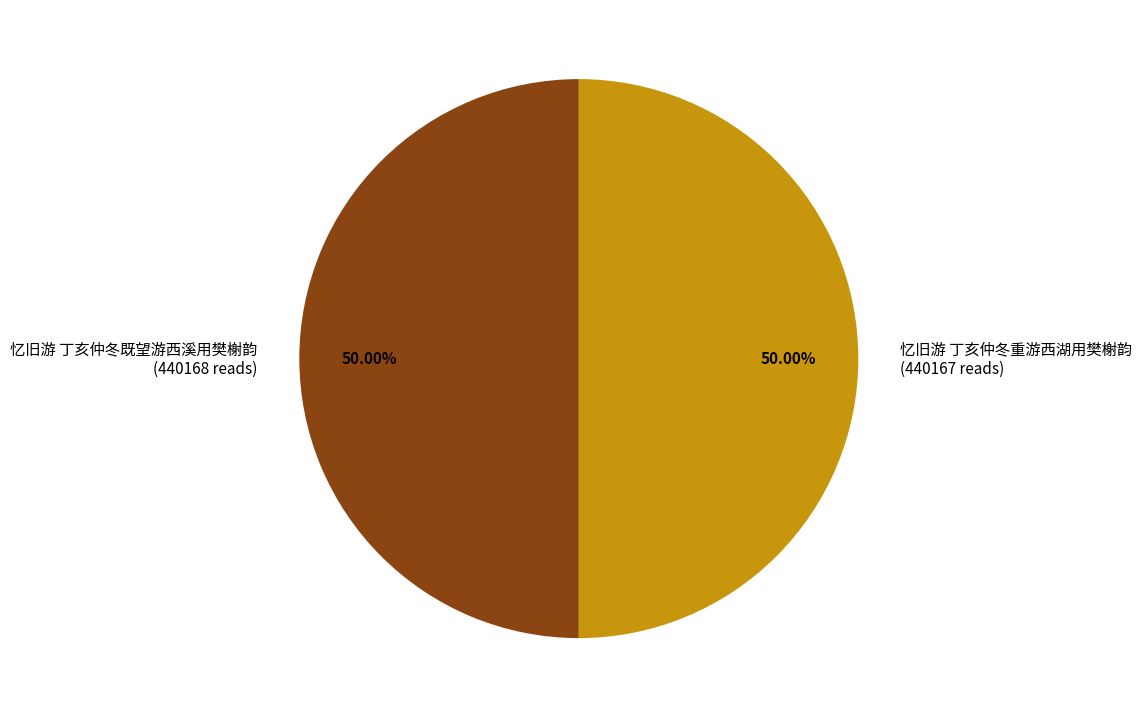

What percentage is the 忆旧游 丁亥仲冬既望游西溪用樊榭韵 slice, to the nearest percent?

50%